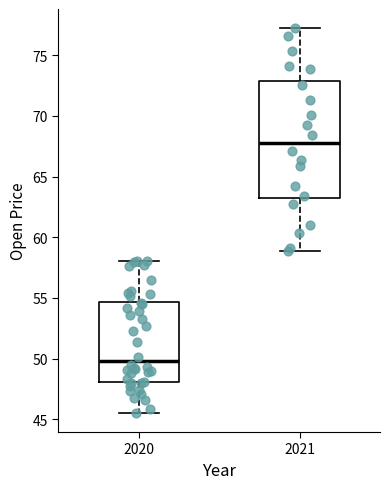

Where does the median line of the box at x = 2021 sit on the y-axis? The values are not printed on the chart, so give them approximately, as read against the axis.

68.0